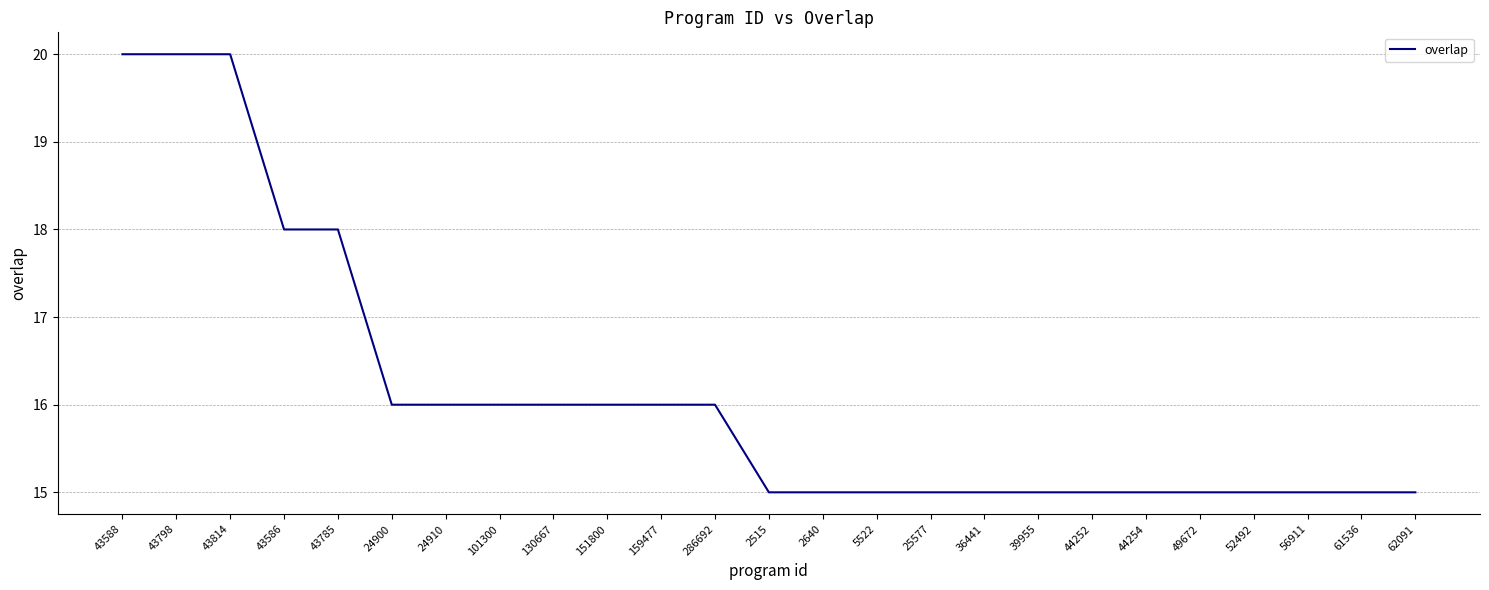

True or false: the data shows 27 at 24900.

False